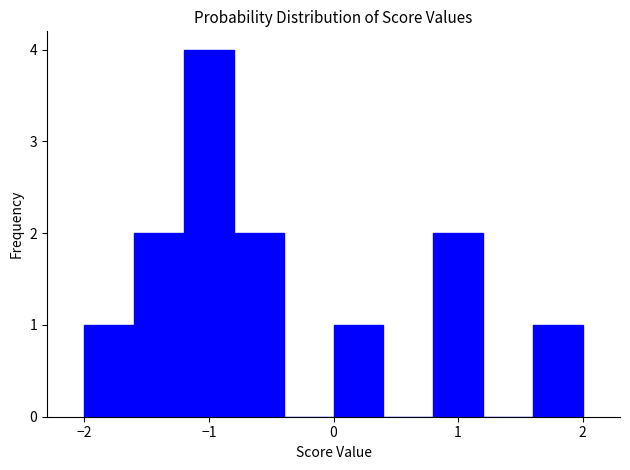

Reading left to right, list every bar in this chart as the range it spans on the x-axis followed by its height. The values are not printed on the chart, so give them approximately, as read against the axis.

-2.0 to -1.6: 1
-1.6 to -1.2: 2
-1.2 to -0.8: 4
-0.8 to -0.4: 2
-0.4 to 0.0: 0
0.0 to 0.4: 1
0.4 to 0.8: 0
0.8 to 1.2: 2
1.2 to 1.6: 0
1.6 to 2.0: 1